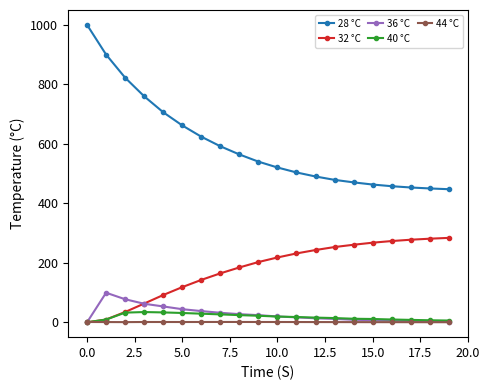

Which series has the widest spread of values?

28 °C